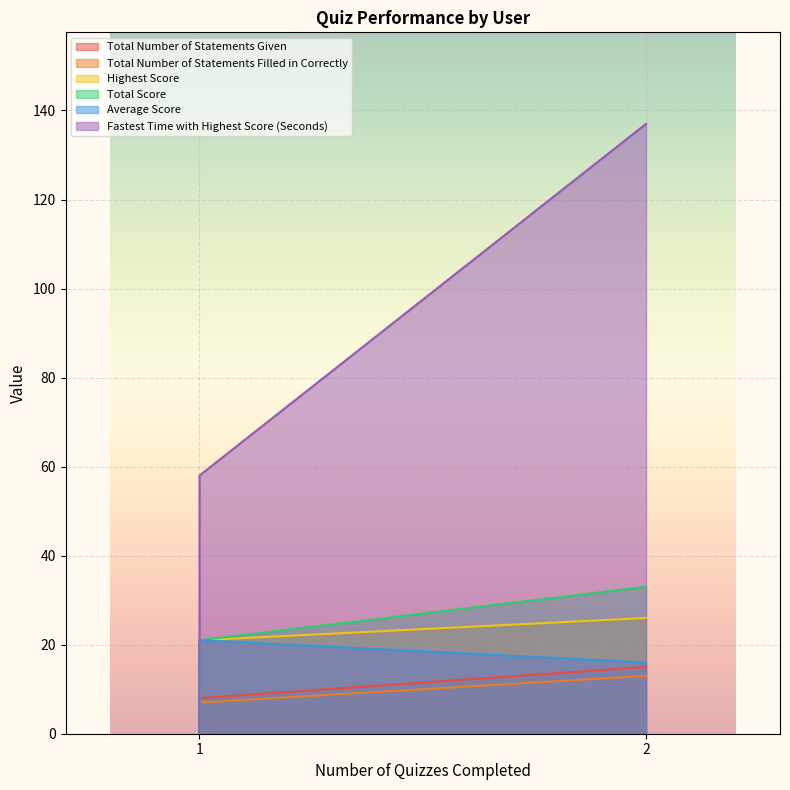

How many lines are shown in the chart?

6